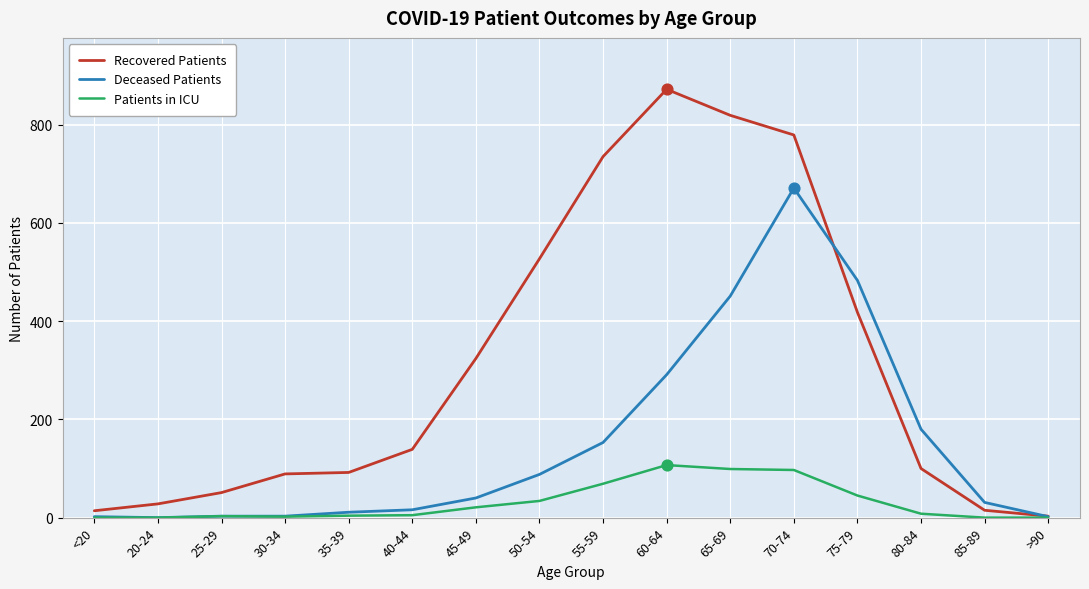

At which category is the sum across all series the highest?

70-74